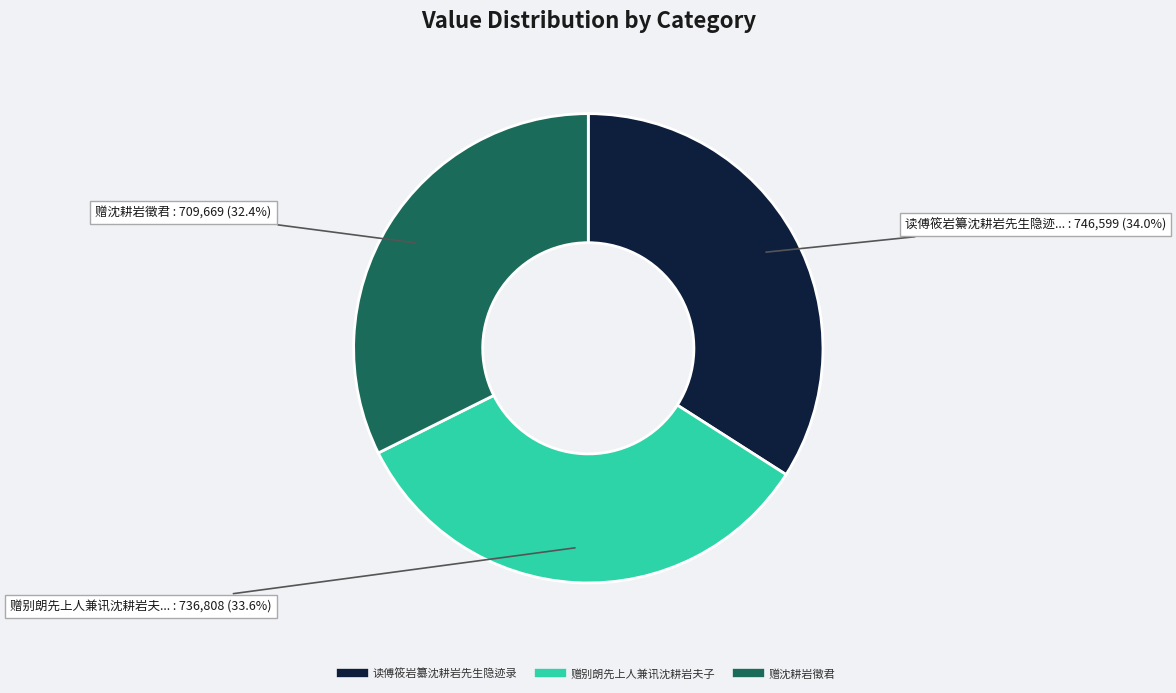

What percentage is NOT represented by 赠别朗先上人兼讯沈耕岩夫子?

66.4%